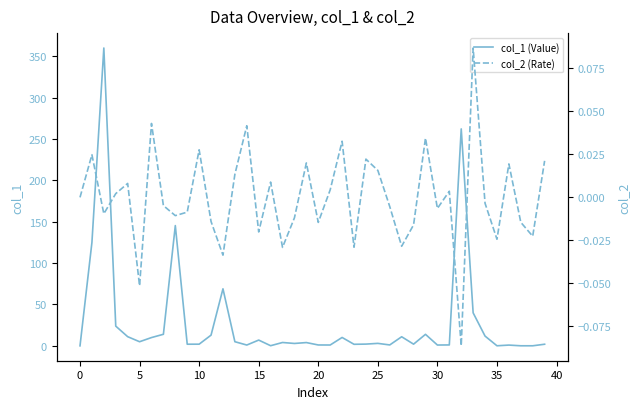

Is it true that col_1 (Value) equals 0.1 at 35?

True